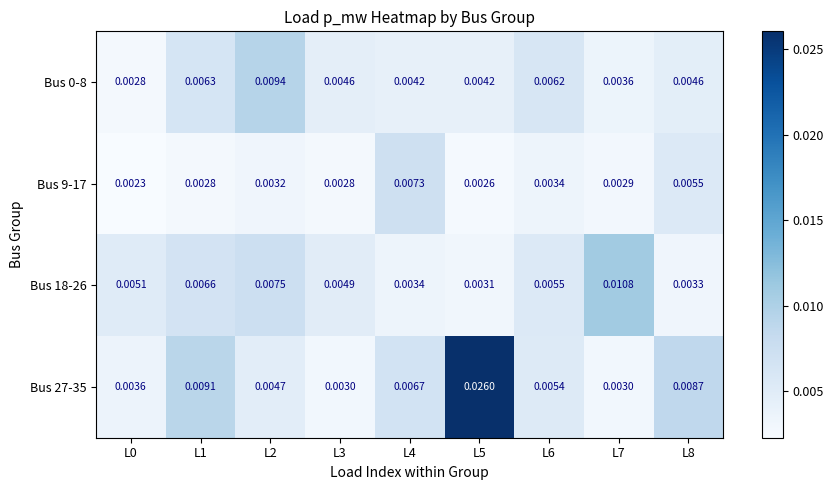

Rank the series by their maximum value, from highest to lowest.

Bus 27-35, Bus 18-26, Bus 0-8, Bus 9-17